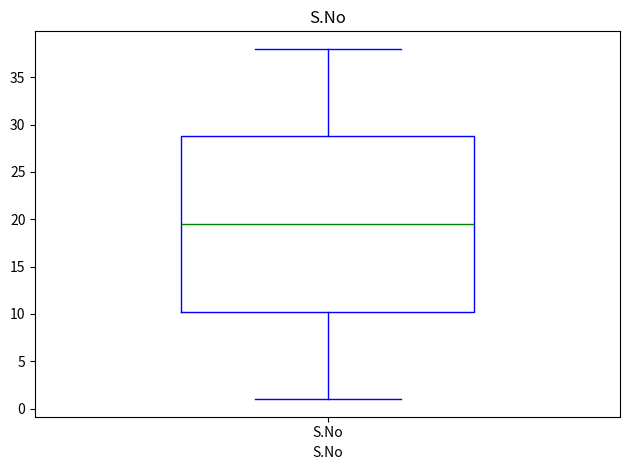

Where is the upper edge of the box for S.No on the y-axis? The values are not printed on the chart, so give them approximately, as read against the axis.

29.0